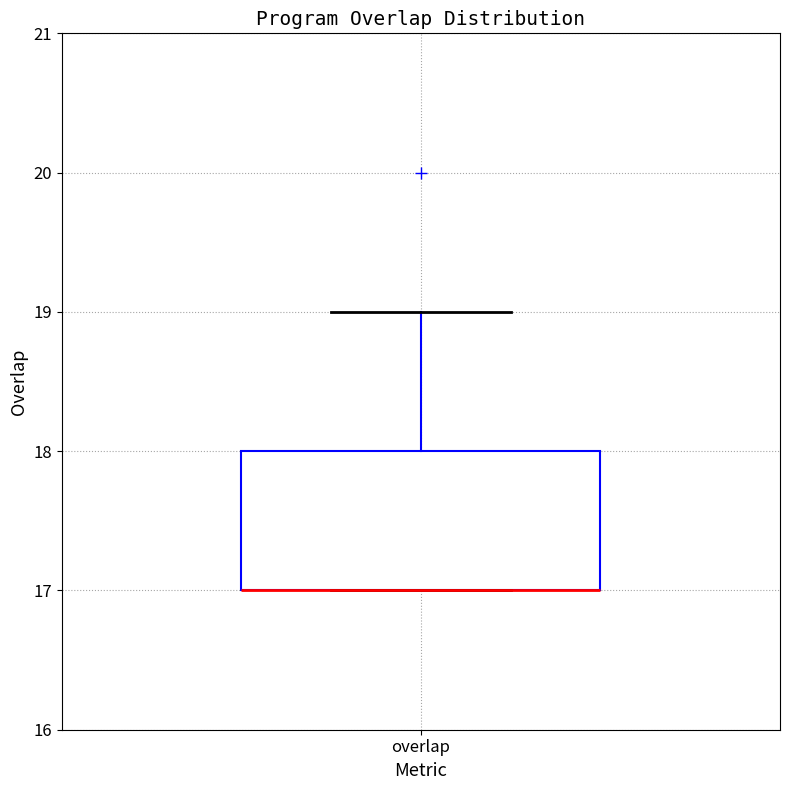

Where is the lower edge of the box for overlap on the y-axis? The values are not printed on the chart, so give them approximately, as read against the axis.

17